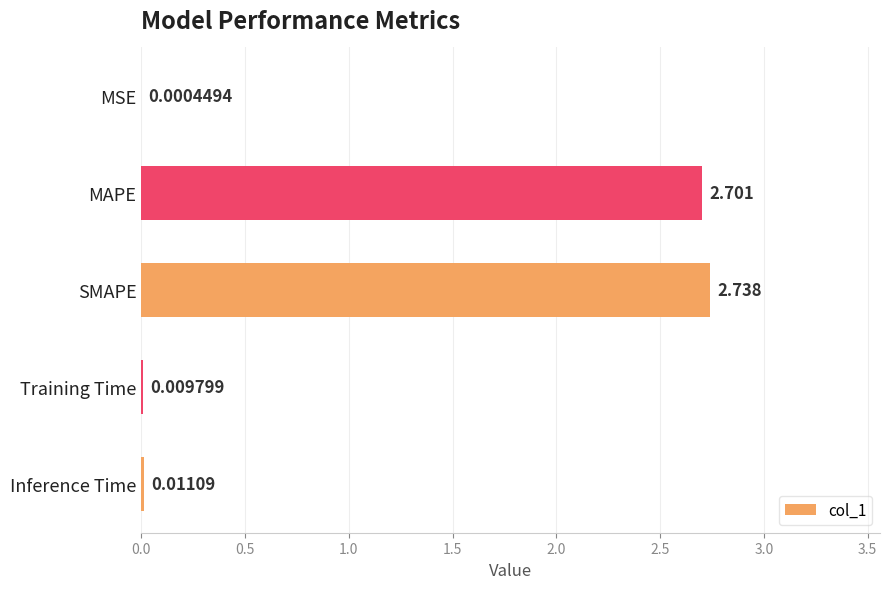

Are the bars horizontal?

Yes